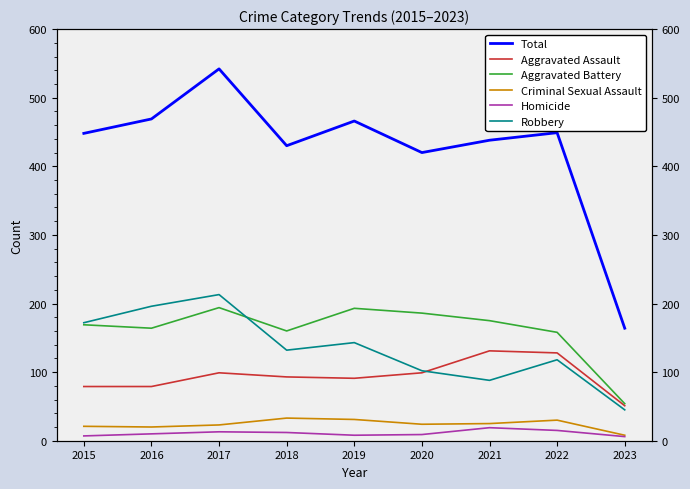

The Aggravated Battery series shows 70 at 2019. True or false?

False